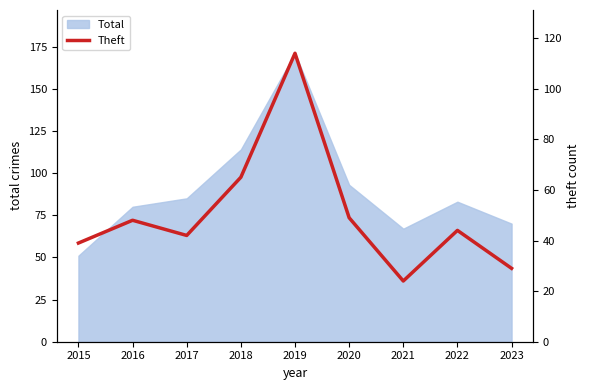

Is it true that the value at 2022 is 44?

True